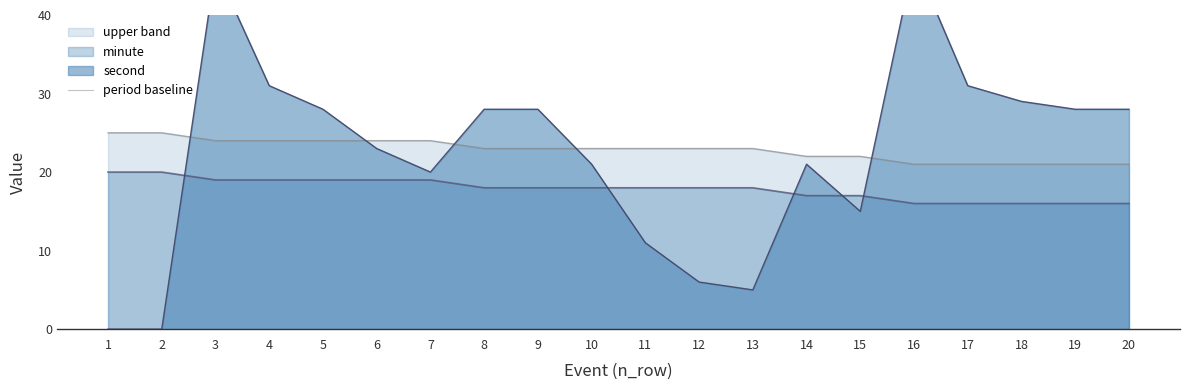

Which series has the widest spread of values?

second